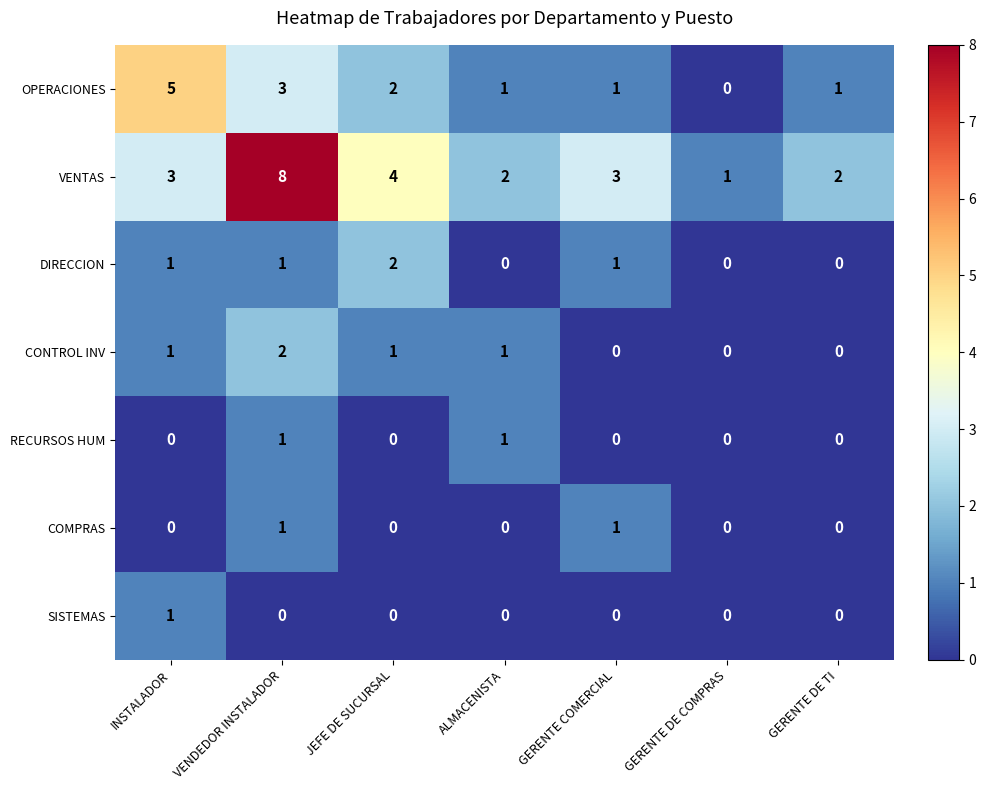

Count the CONTROL INV values in the range 0 to 1.

6